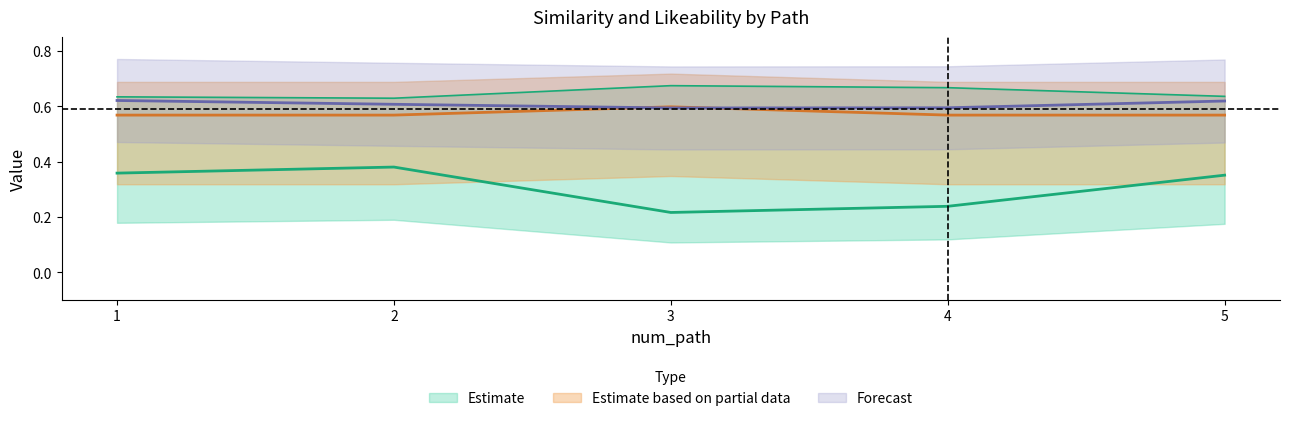

Where is the first local minimum for sim_best_word?

3